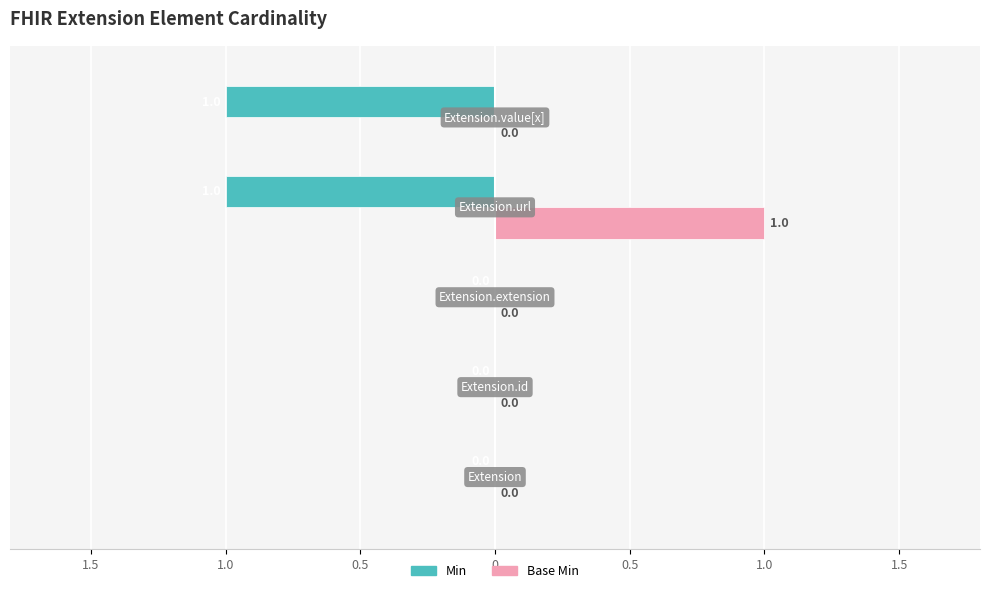

What are all the series names shown in the legend?

Min, Base Min